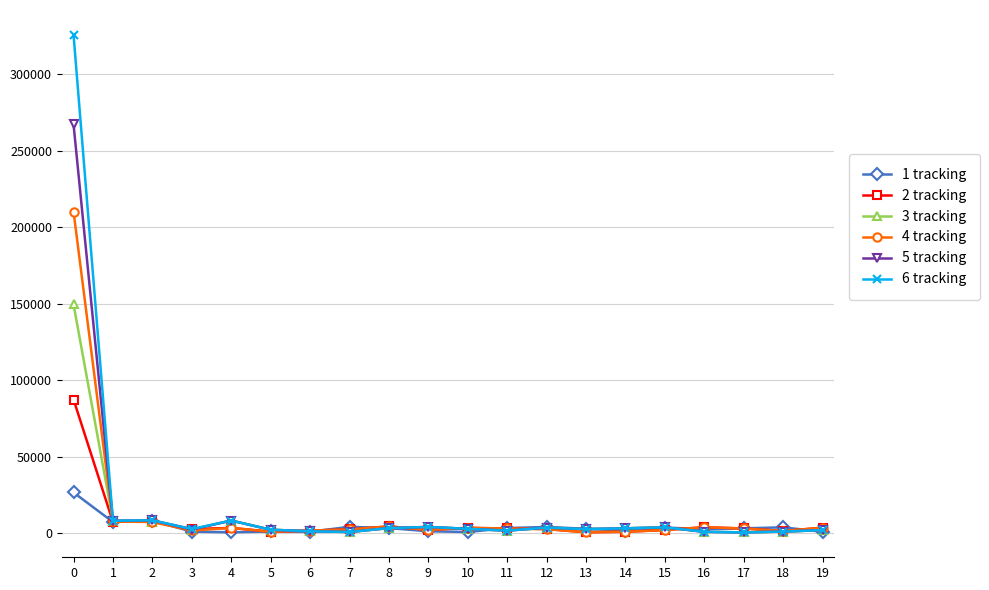

True or false: 4 tracking has more than 1 interior local peaks.

True